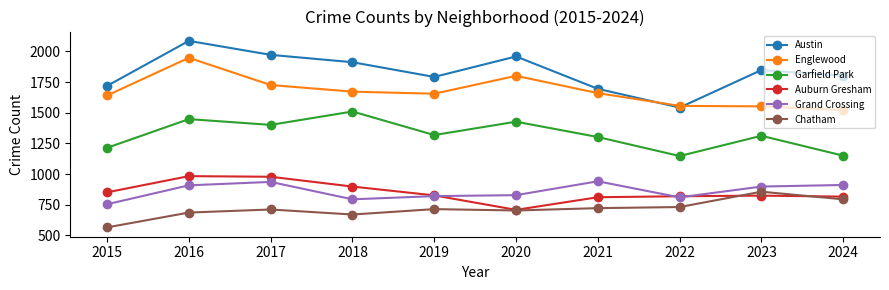

True or false: Chatham and Grand Crossing cross at least once.

False